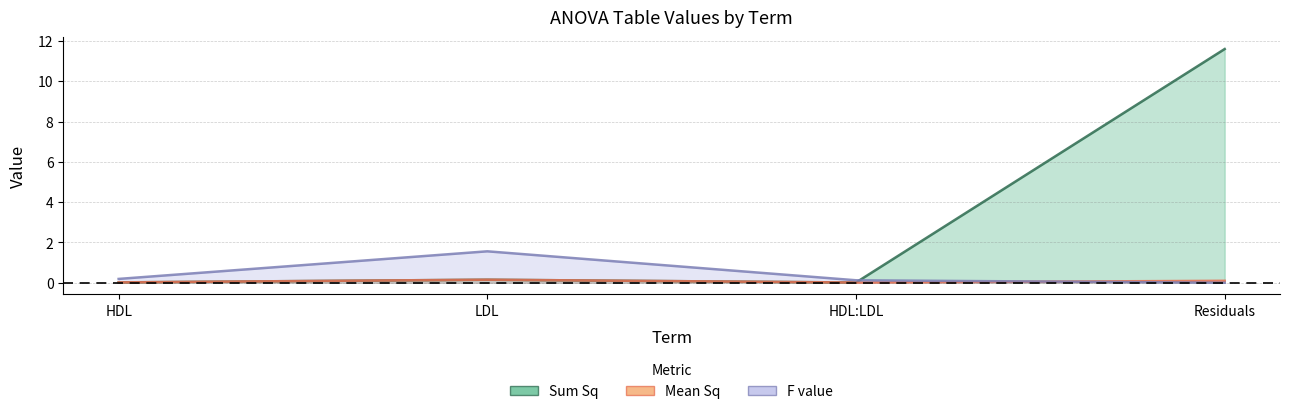

At how many categories does at least one series exceed 5?

1